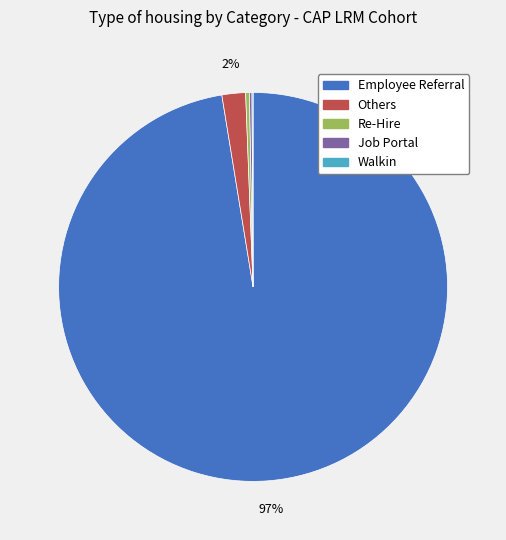

To the nearest percent, what is the average slice percentage?

20%